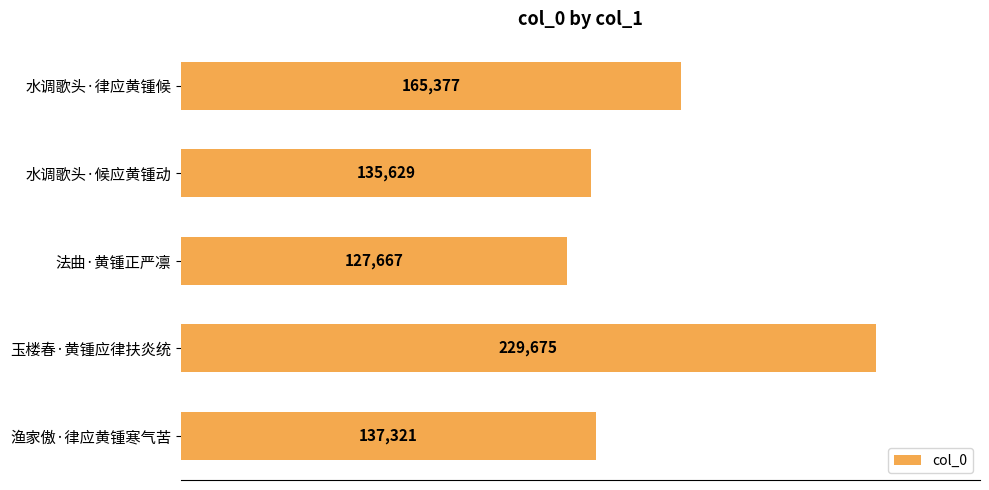

What is the change in value from 水调歌头·律应黄锺候 to 水调歌头·候应黄锺动?

-29748